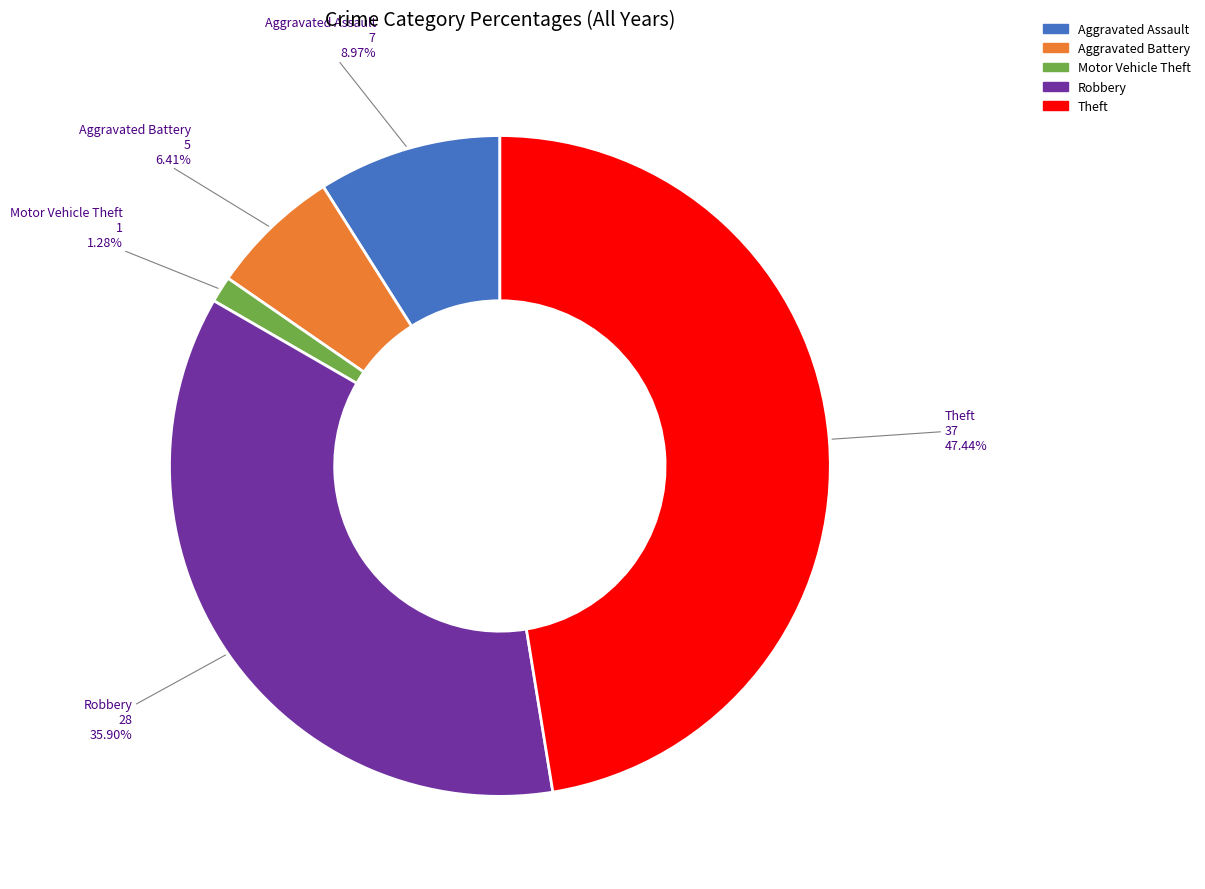

Which category has the biggest portion of the pie?

Theft